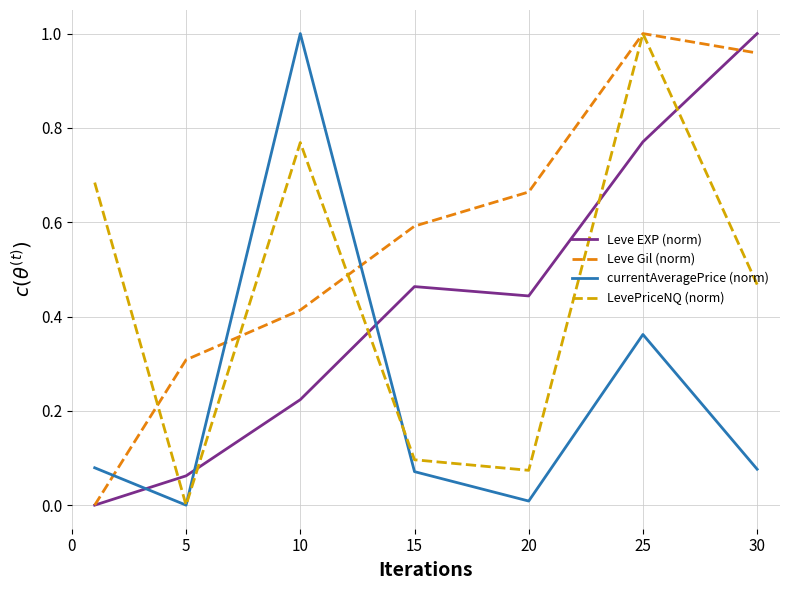

Which series has the largest total across all categories?

Leve Gil (norm)